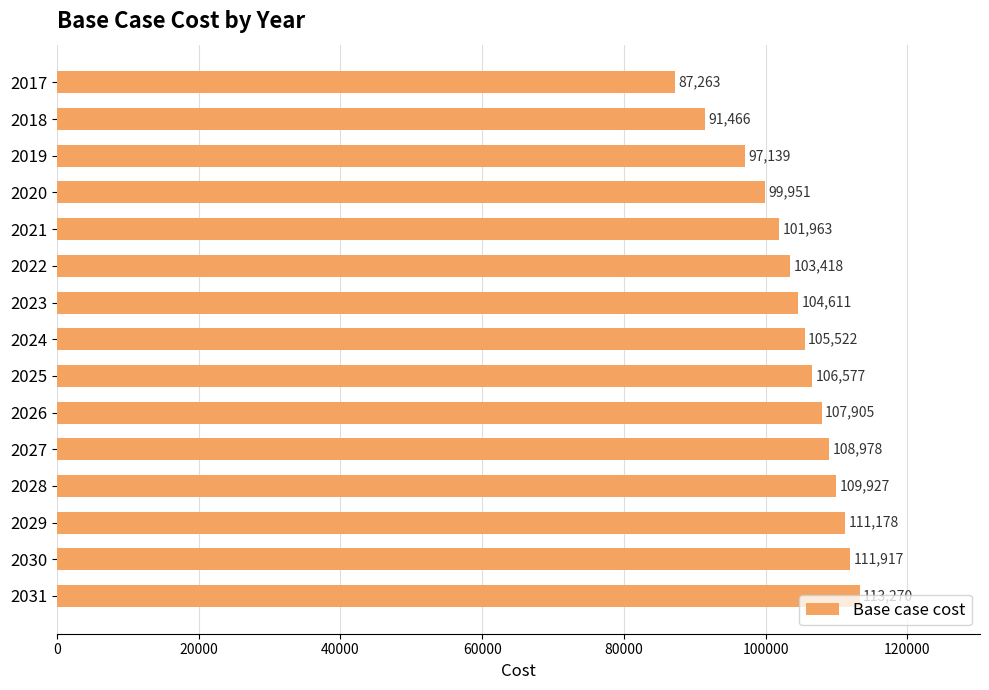

Are the bars horizontal?

Yes